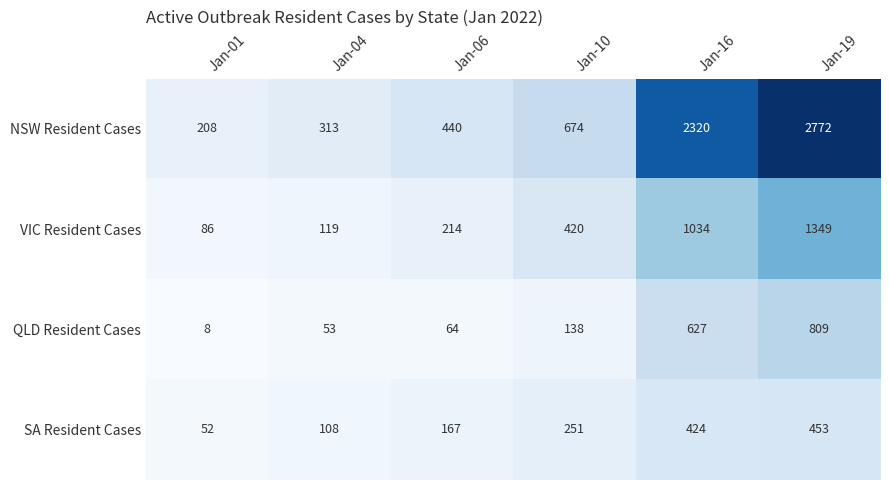

Between Jan-04 and Jan-19, which series saw the biggest shift?

NSW Resident Cases